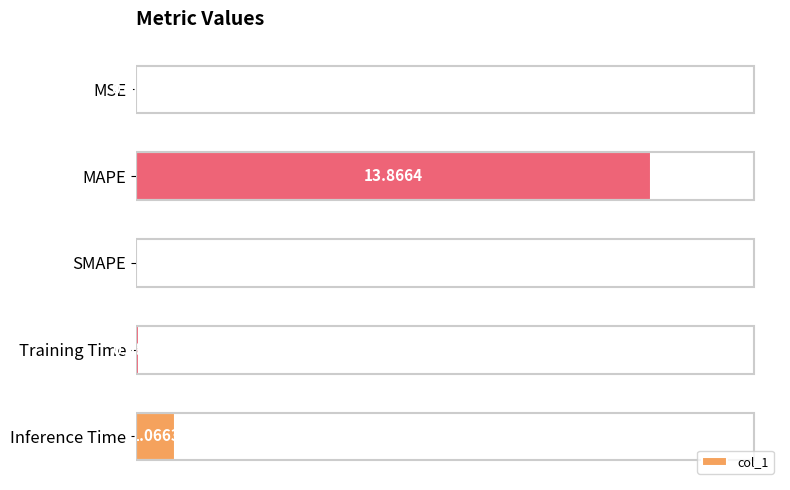

Which has a higher value, MAPE or SMAPE?

MAPE